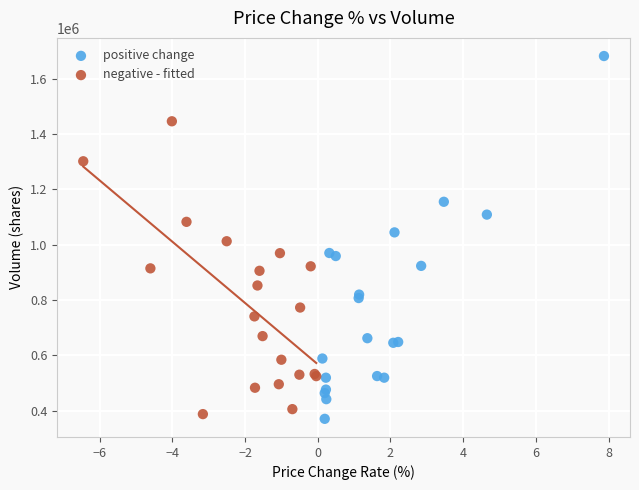

Which series has the widest spread of Y values?

positive change